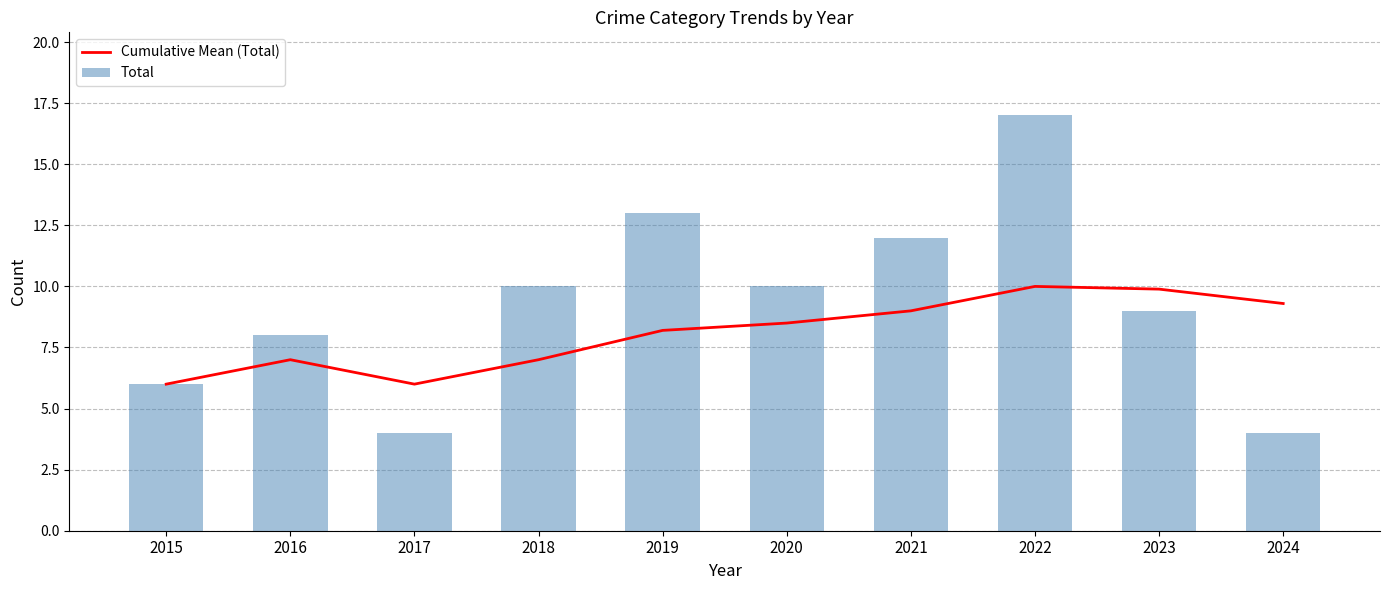

What is the average value of the Cumulative Mean (Total) series?

8.1